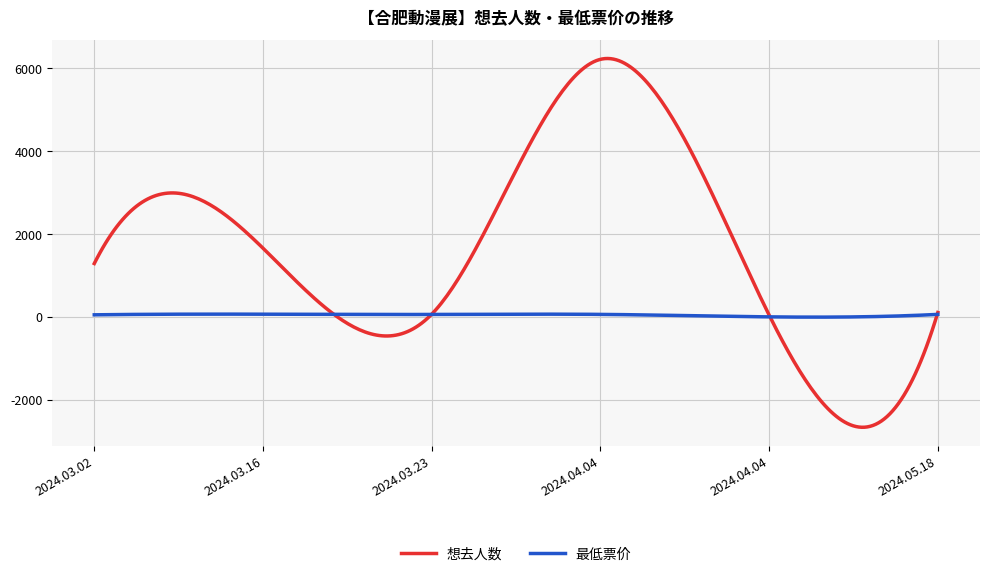

Which series has the largest total across all categories?

想去人数